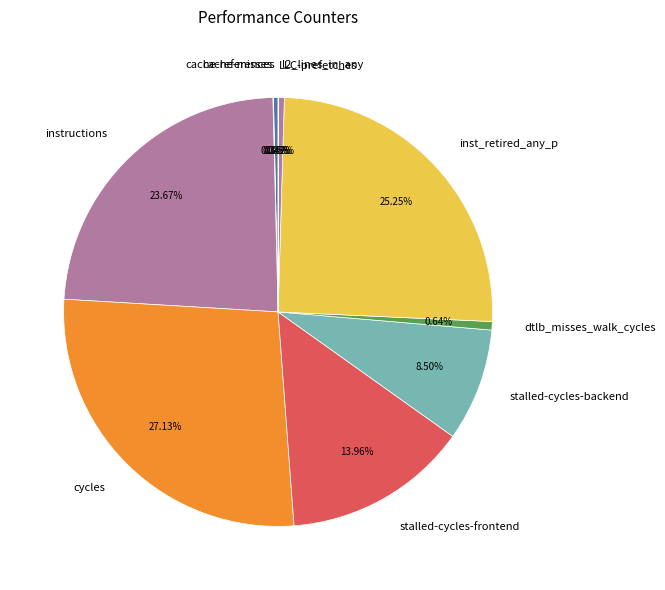

True or false: instructions accounts for 24% of the total.

True